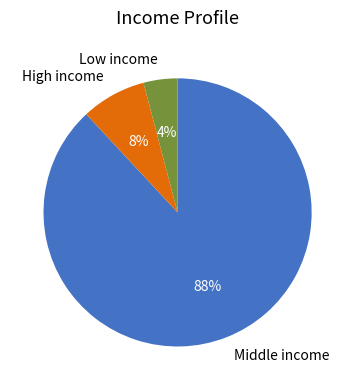

How many slices are in this pie chart?

3